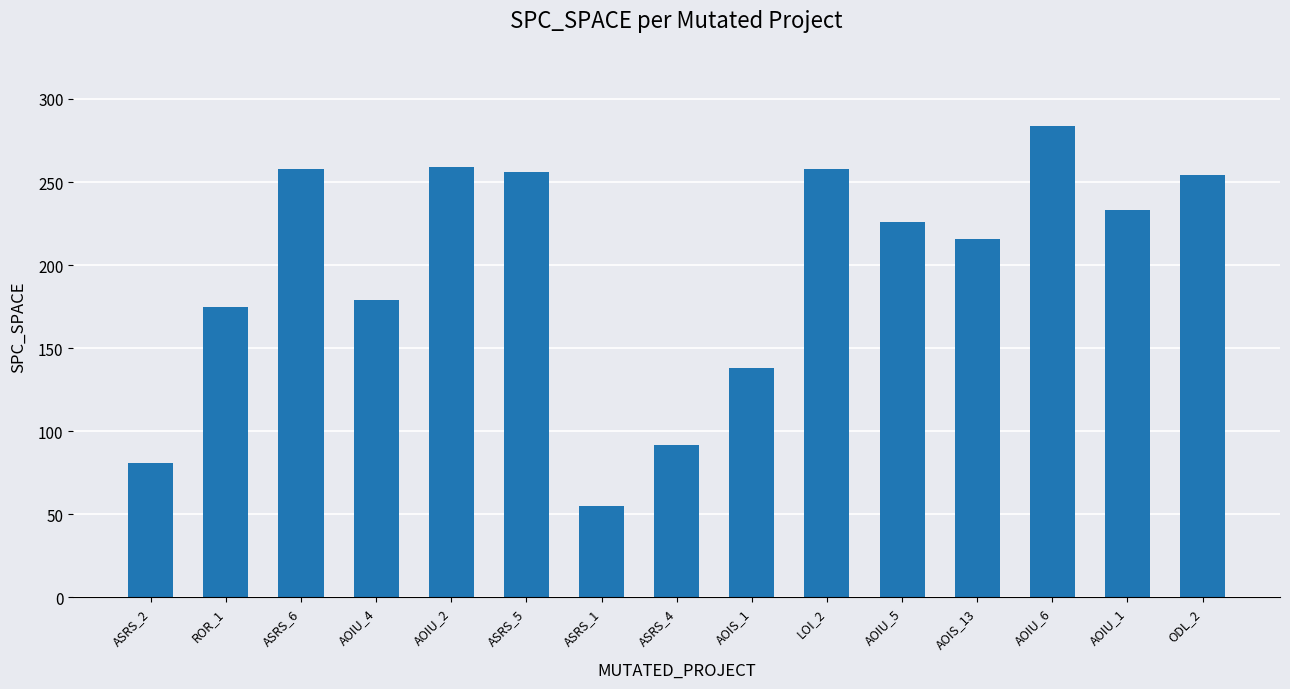

Approximately how many times larger is the value at ROR_1 compared to ASRS_5?

0.7